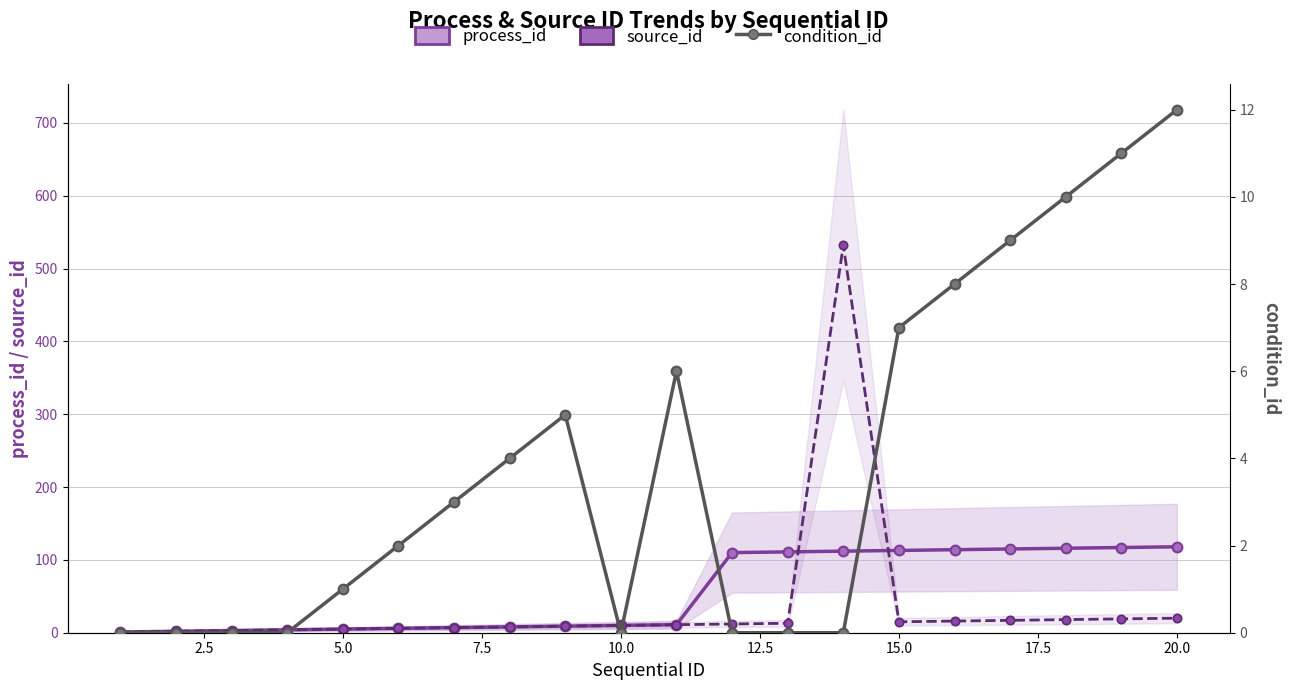

Which series has the widest spread of values?

source_id